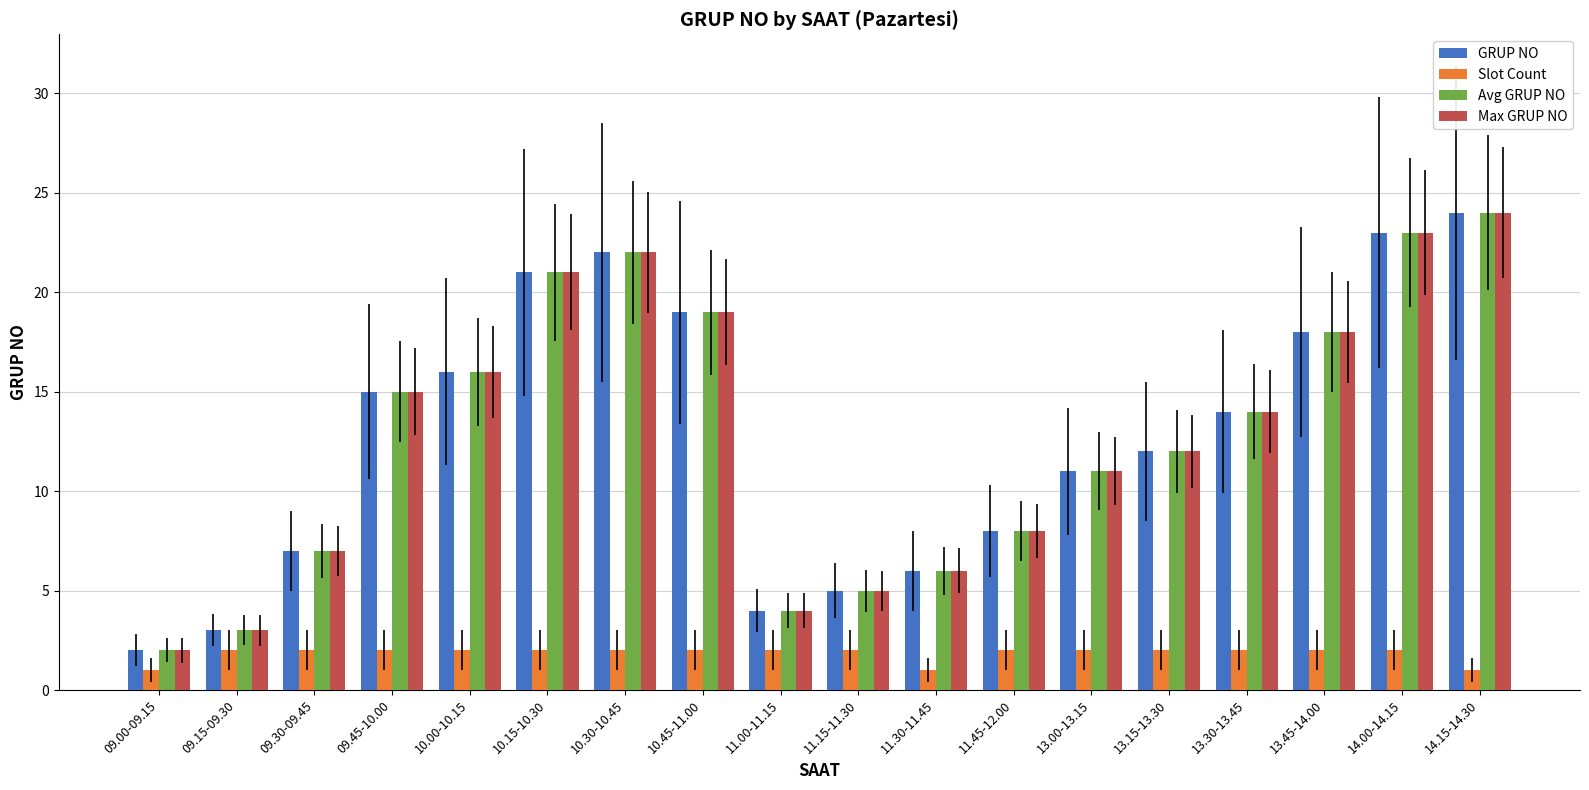

What are all the series names shown in the legend?

GRUP NO, Slot Count, Avg GRUP NO, Max GRUP NO